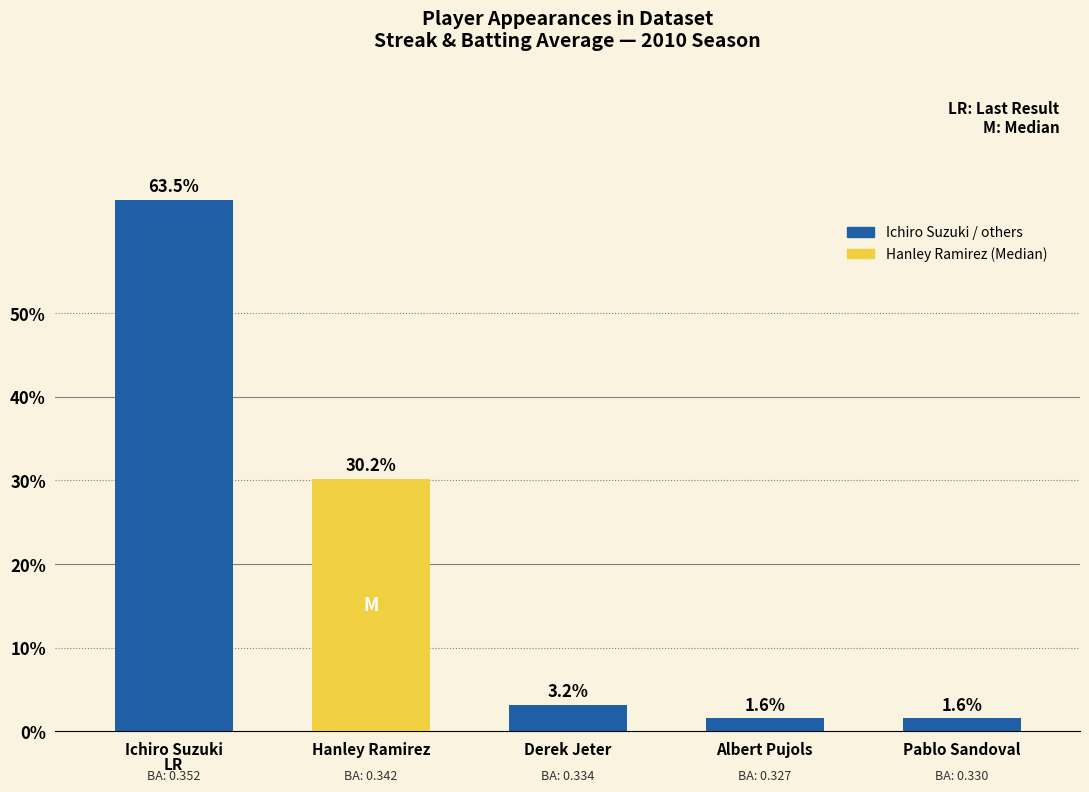

Which has a higher value, Ichiro Suzuki or Pablo Sandoval?

Ichiro Suzuki